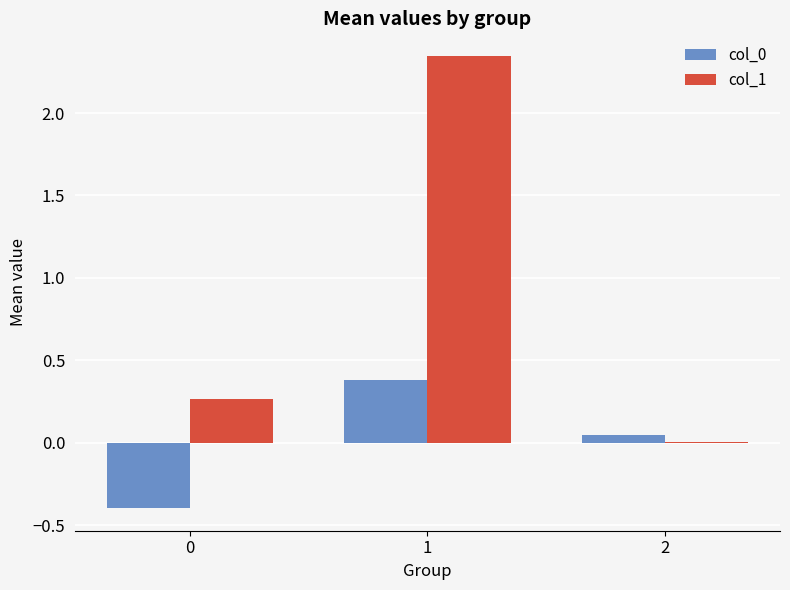

What is the sum of the col_1 values at 1 and 0?

2.6